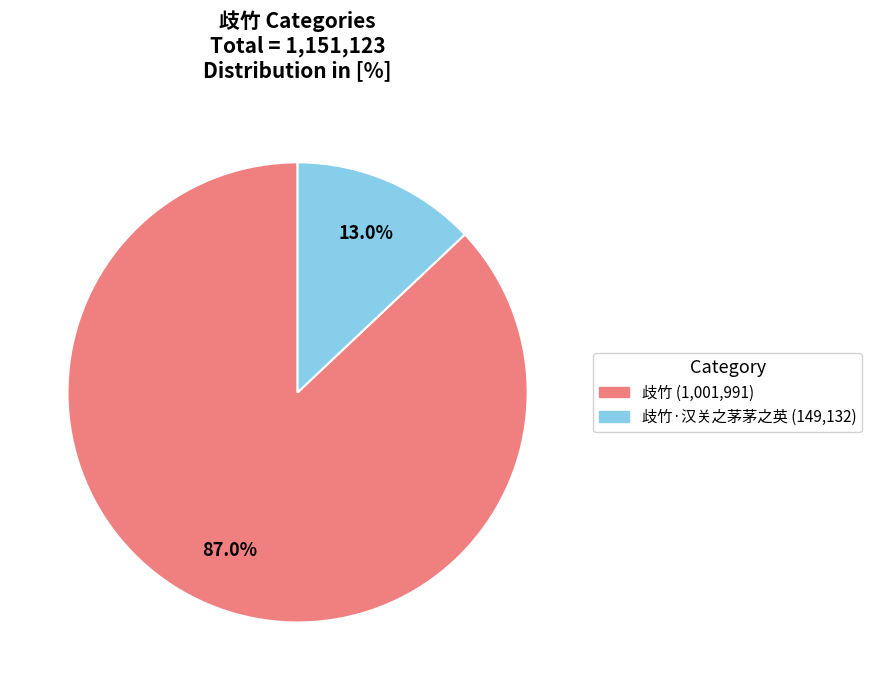

Is there any slice that represents more than half of the pie?

Yes